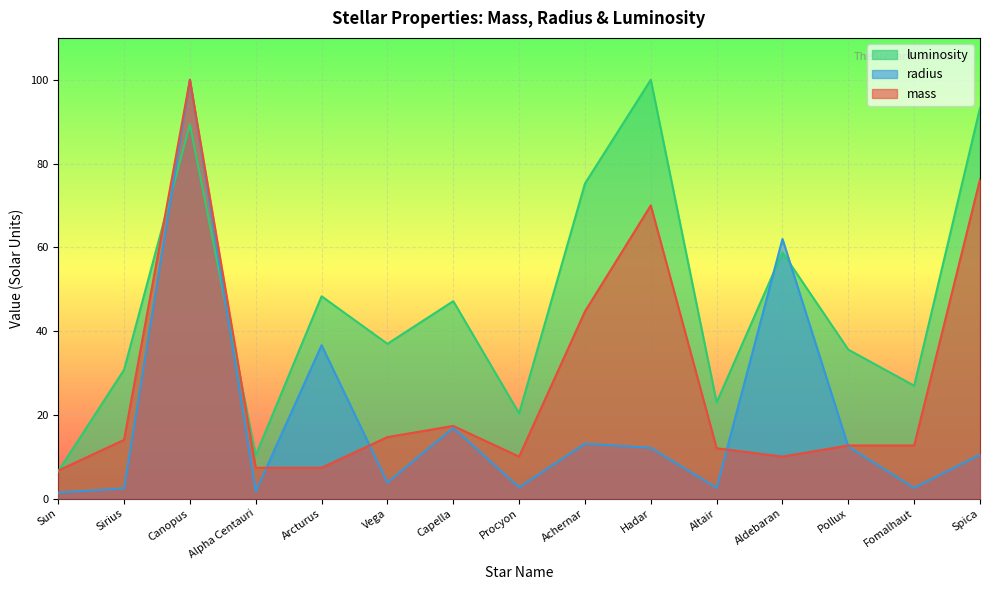

What position from the left is Fomalhaut?

14